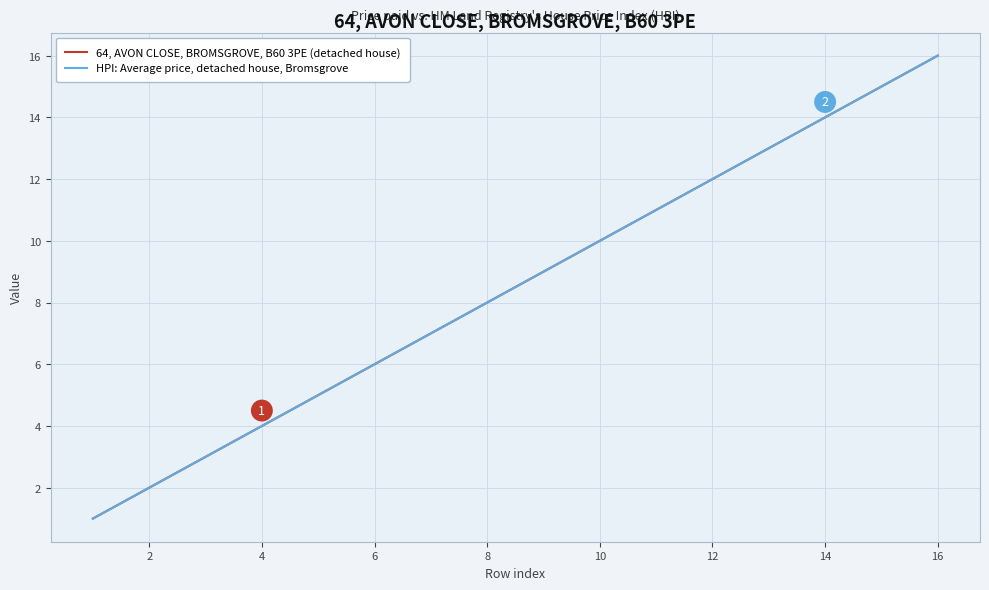

Is this an area chart (filled region under the line)?

No